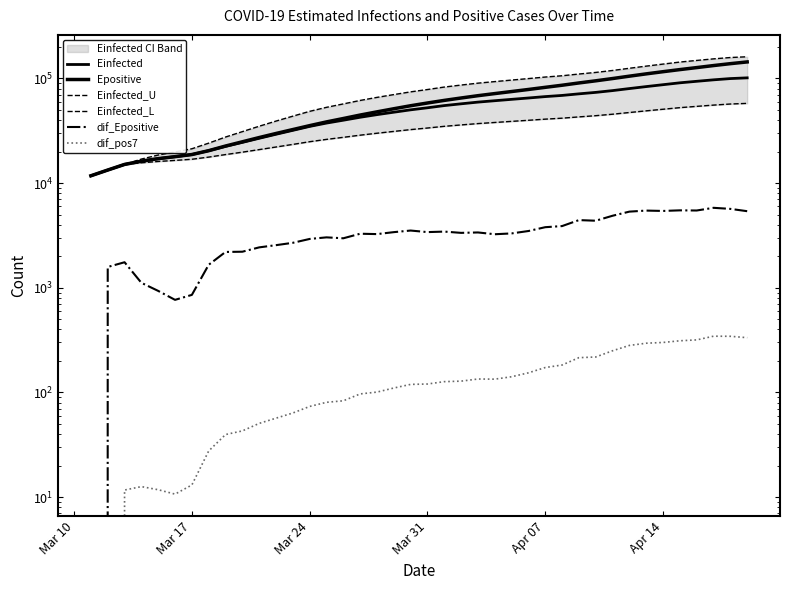

At how many categories does at least one series exceed 23603?

33